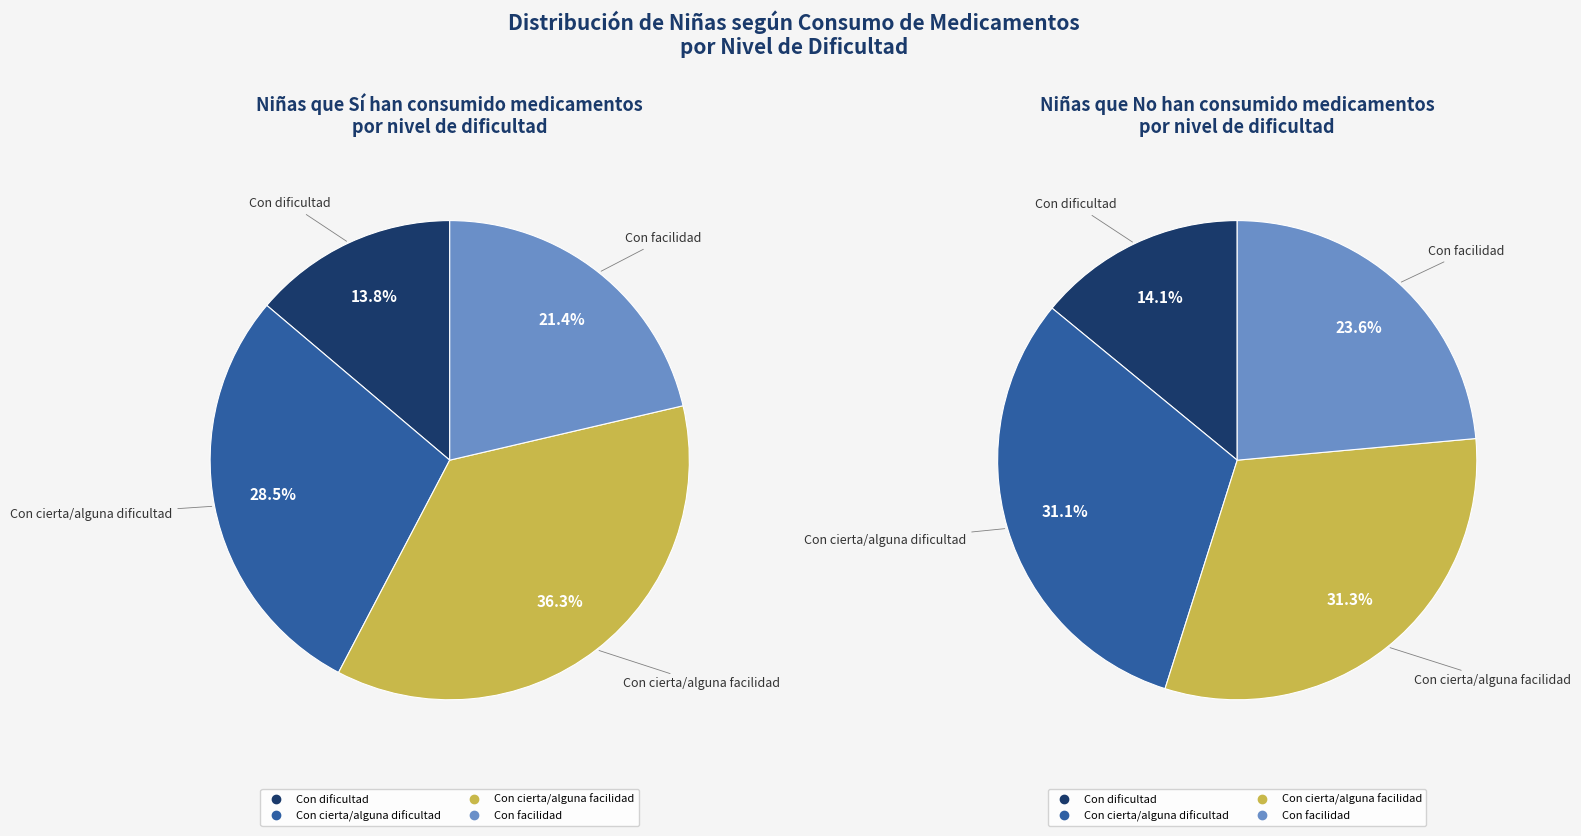

To the nearest percent, what is the difference between the largest and smallest slice percentages?

23%